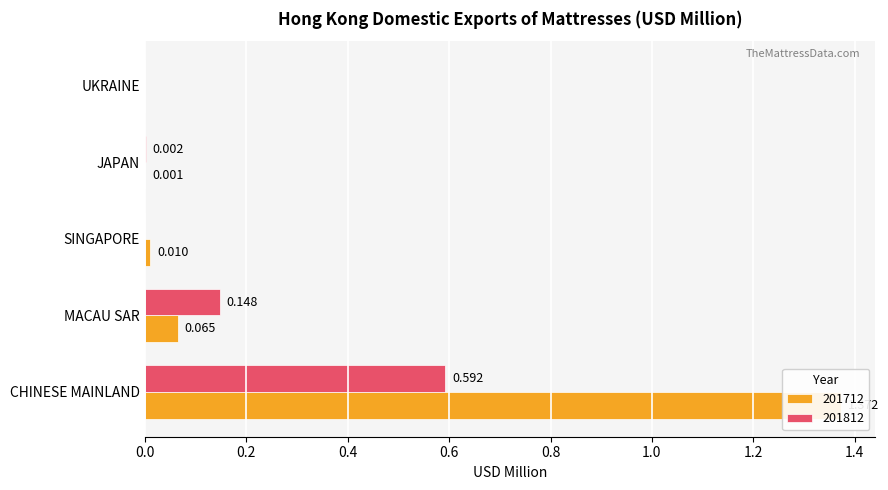

Are the bars horizontal?

Yes